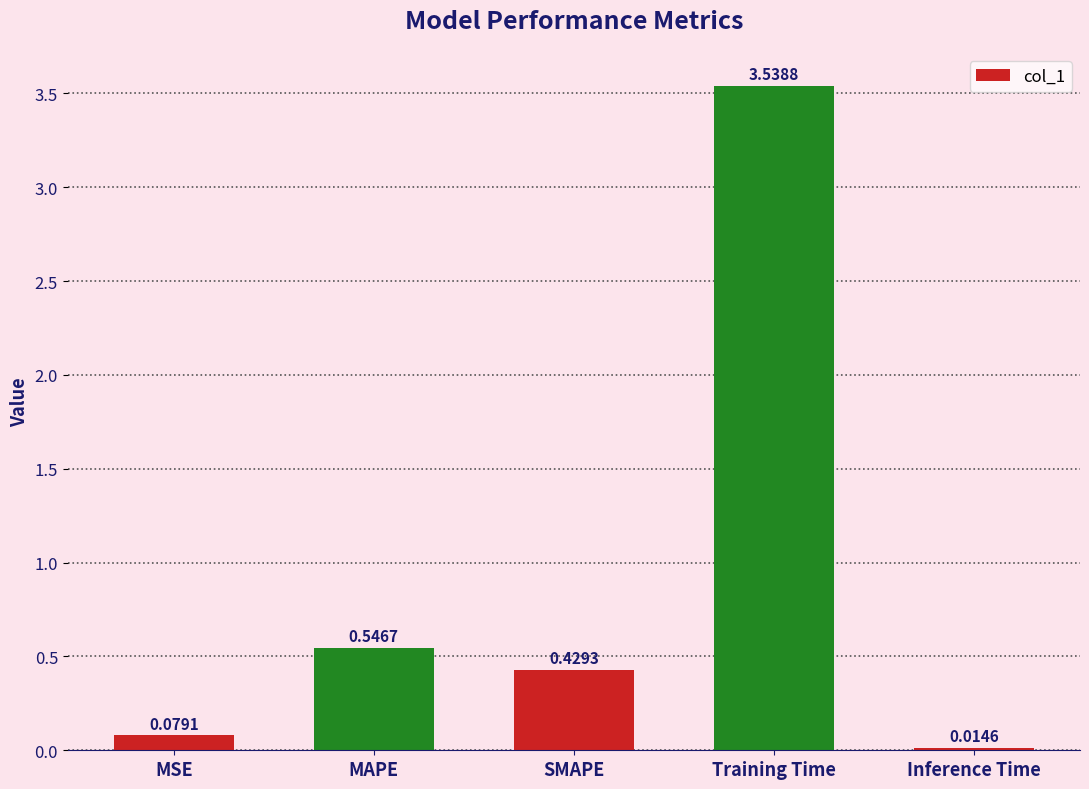

How many data points does each series have?

5